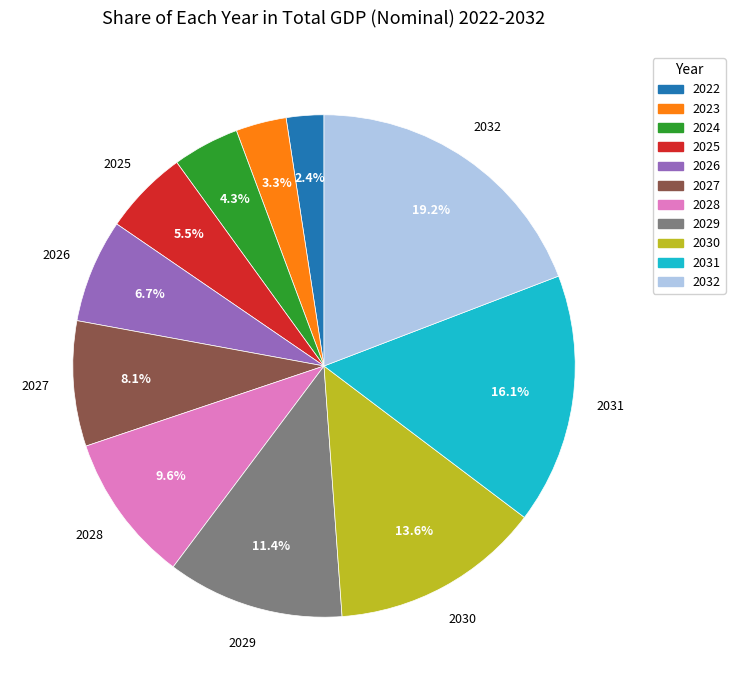

Which slice is the largest?

2032